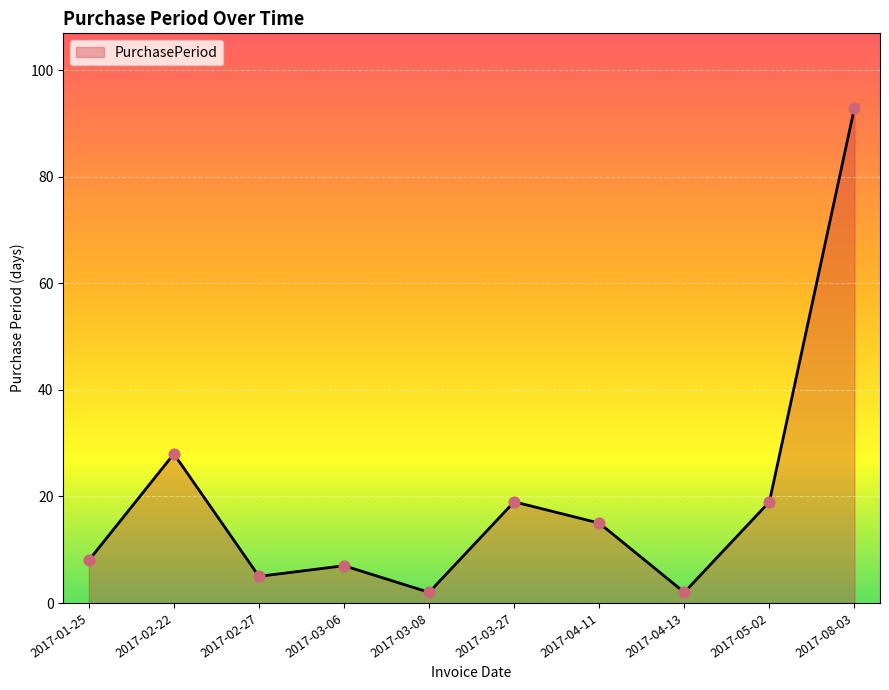

Between 2017-04-13 and 2017-08-03, which is larger?

2017-08-03